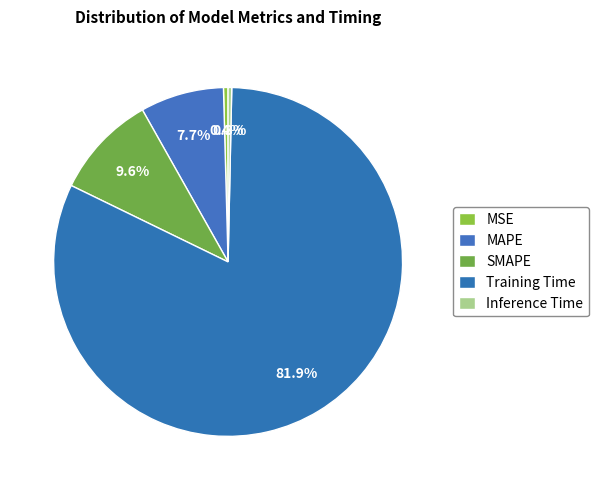

Count the number of slices in the pie.

5